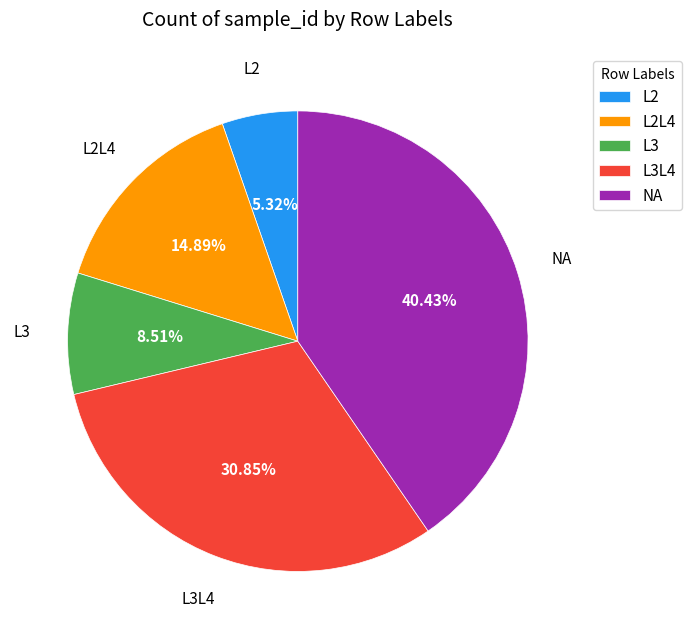

The L3 slice represents 1% of the pie. True or false?

False